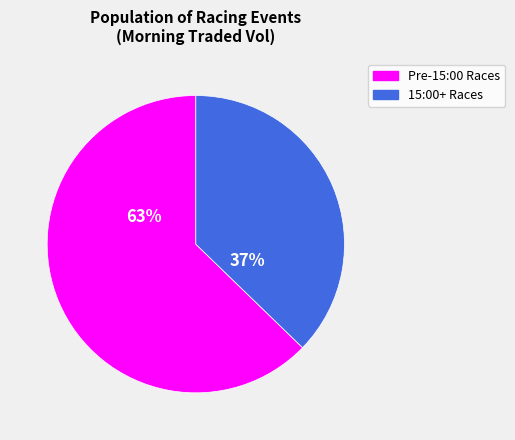

Is there any slice that represents more than half of the pie?

Yes